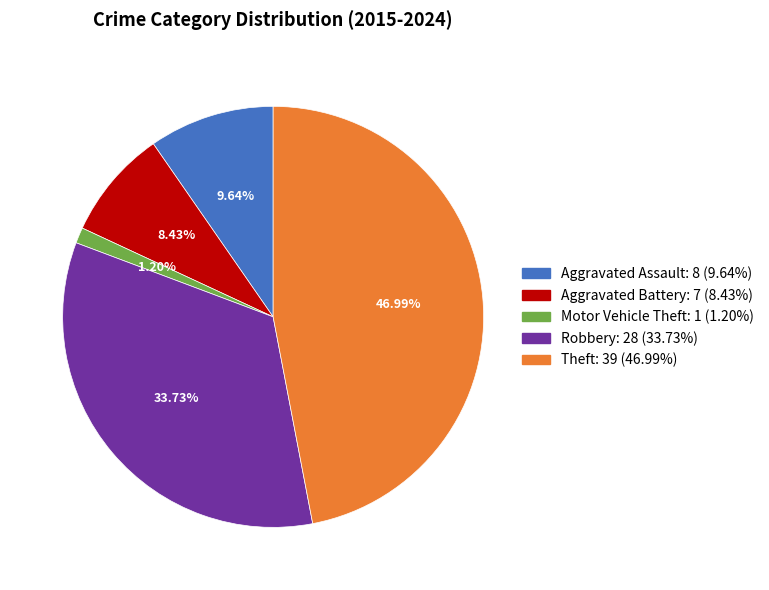

To the nearest percent, what is the average slice percentage?

20%